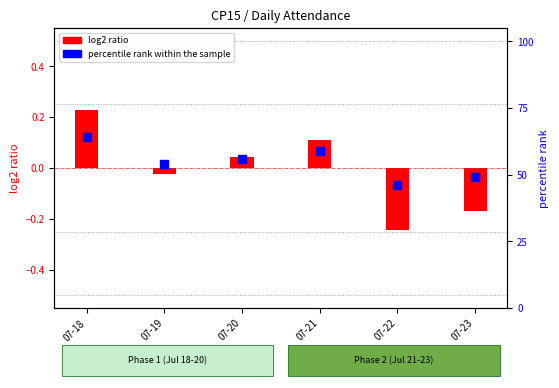

Between 07-21 and 07-20, which is larger?

07-21